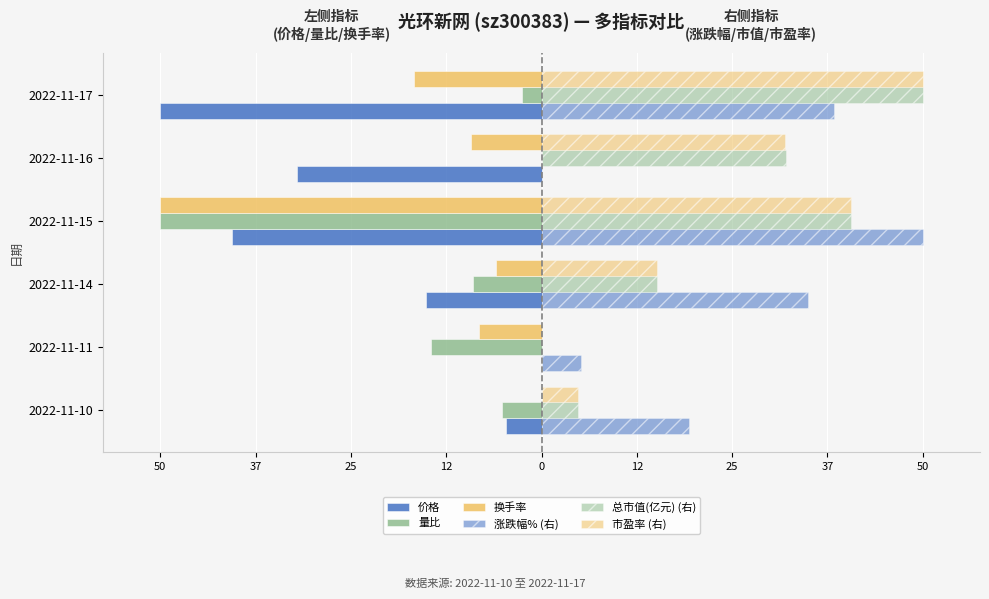

How many data points in 市盈率 (右) are above 31?

3